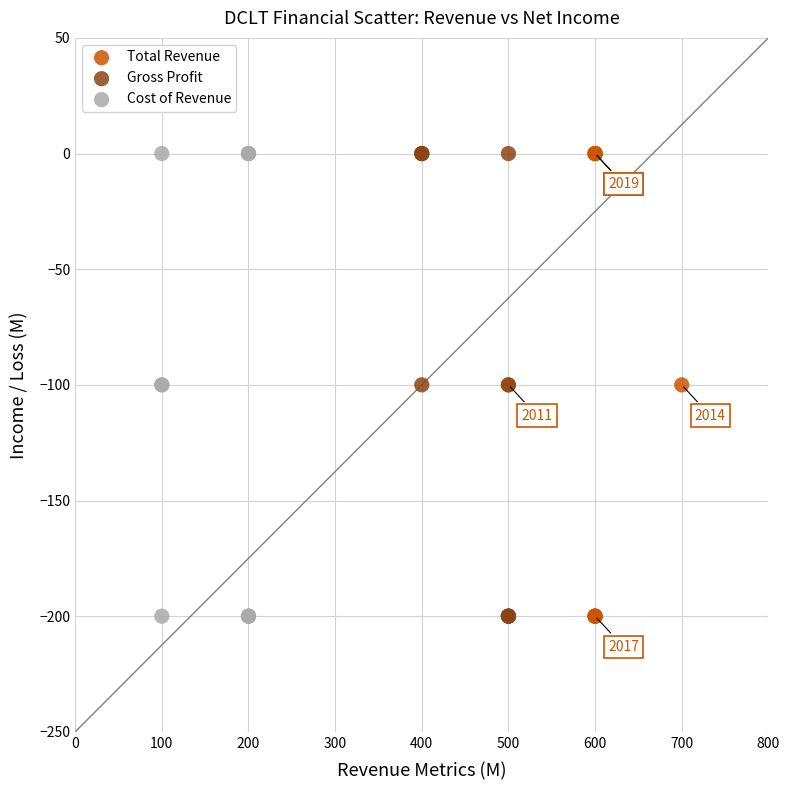

What are all the series names shown in the legend?

Total Revenue, Gross Profit, Cost of Revenue